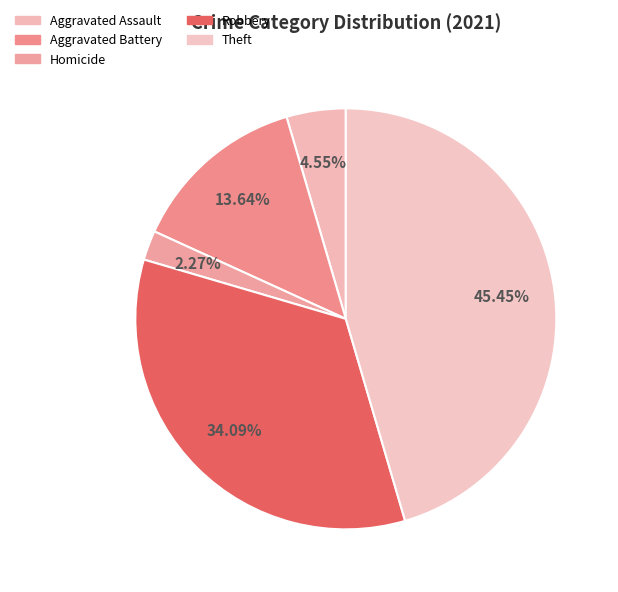

Is there a majority slice in this chart?

No